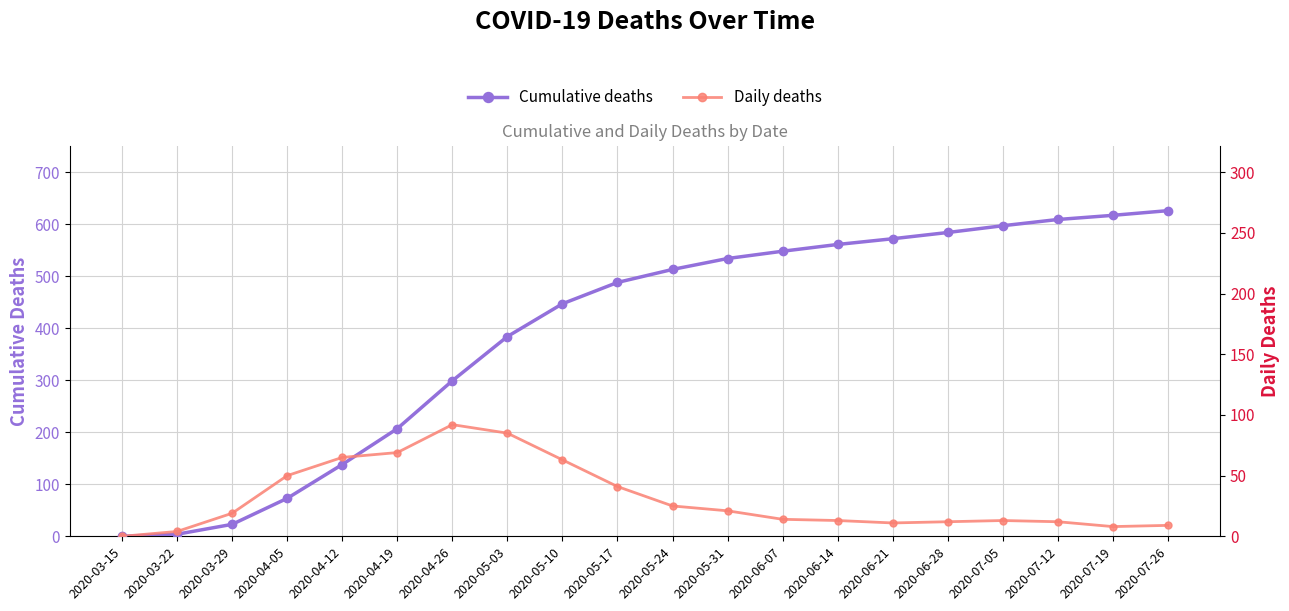

What is the label of the 2nd point from the right?

2020-07-19